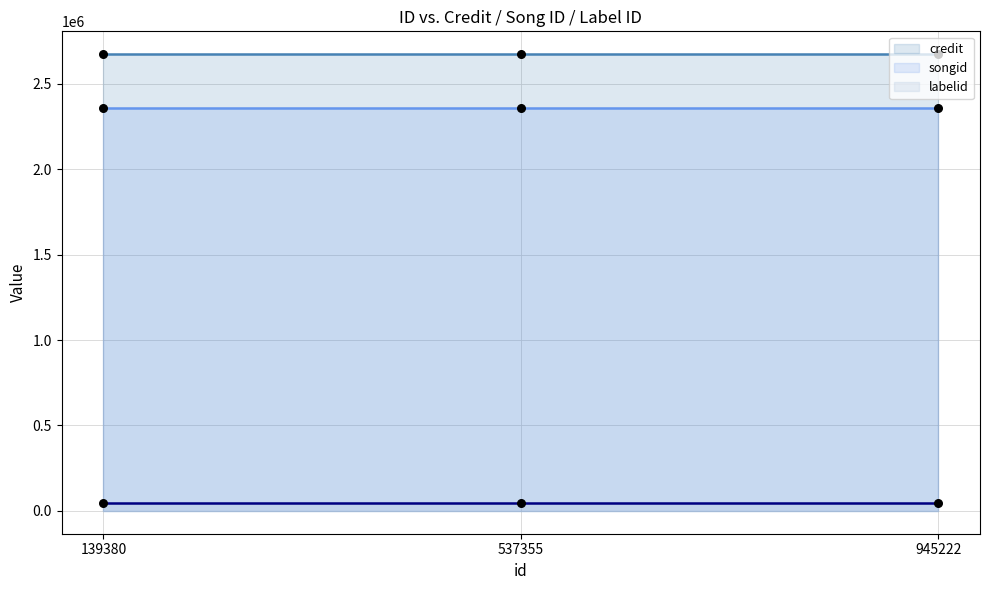

Which series contains the highest Y value?

credit